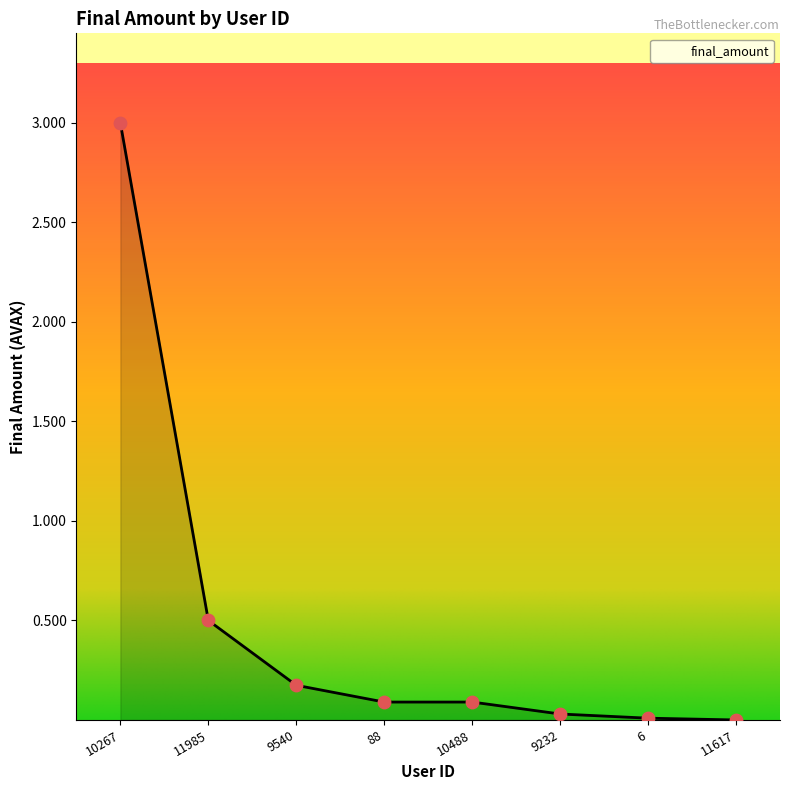

What is the change in value from 10488 to 9232?

-0.1